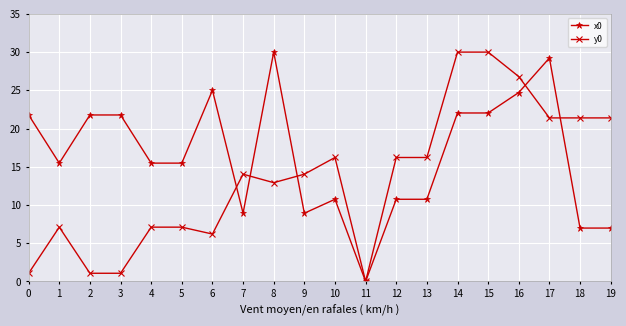

Which series changed the most between 11 and 13?

y0